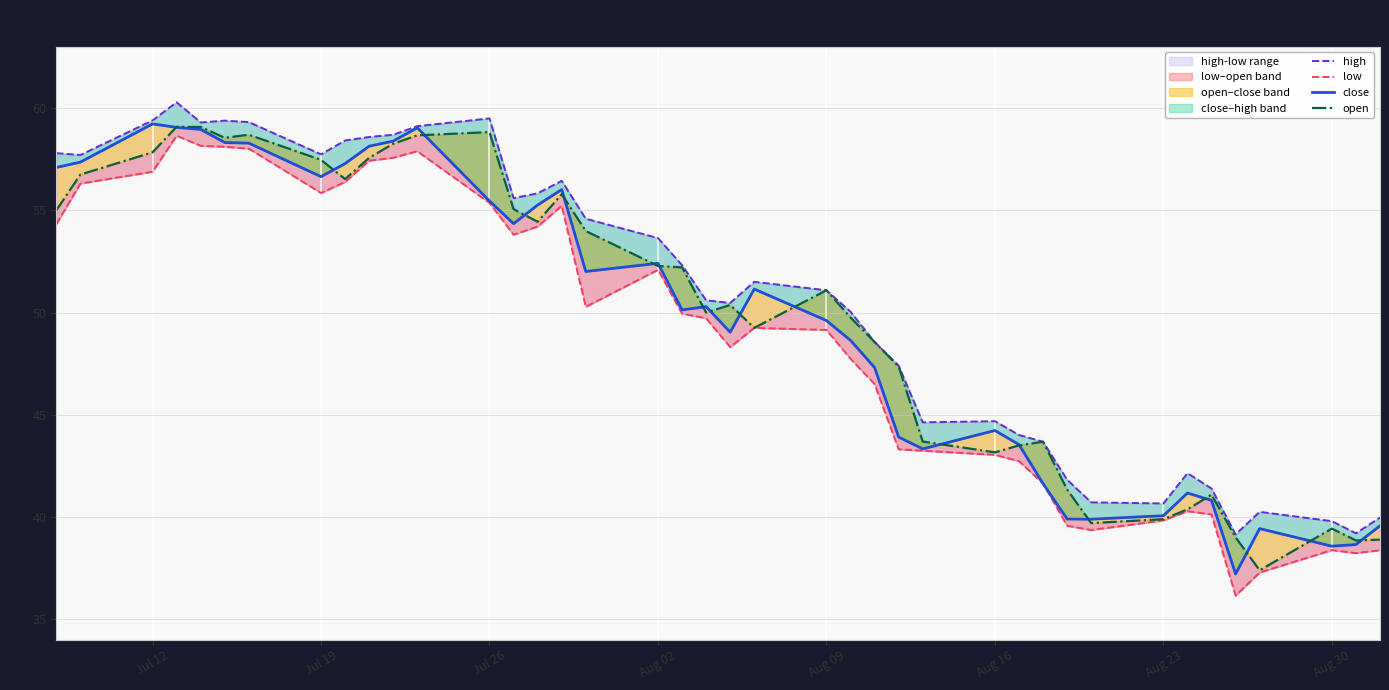

What is the difference between the maximum and minimum values in the low series?

22.5